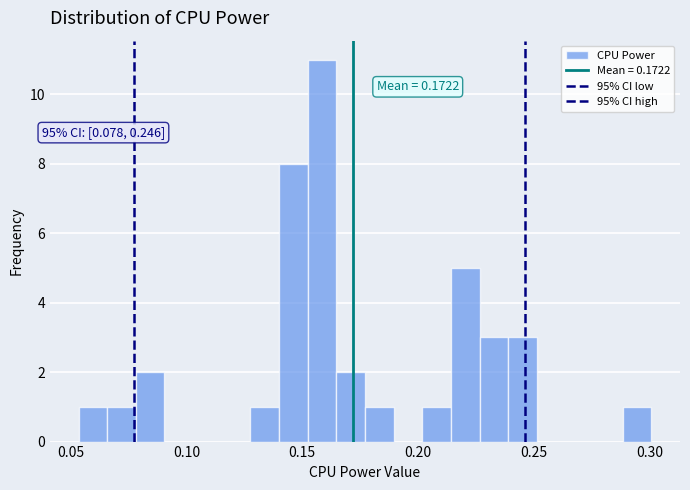

Around what value on the x-axis is the tallest bar? Give the approximate position of its centre, as read against the axis.

0.160